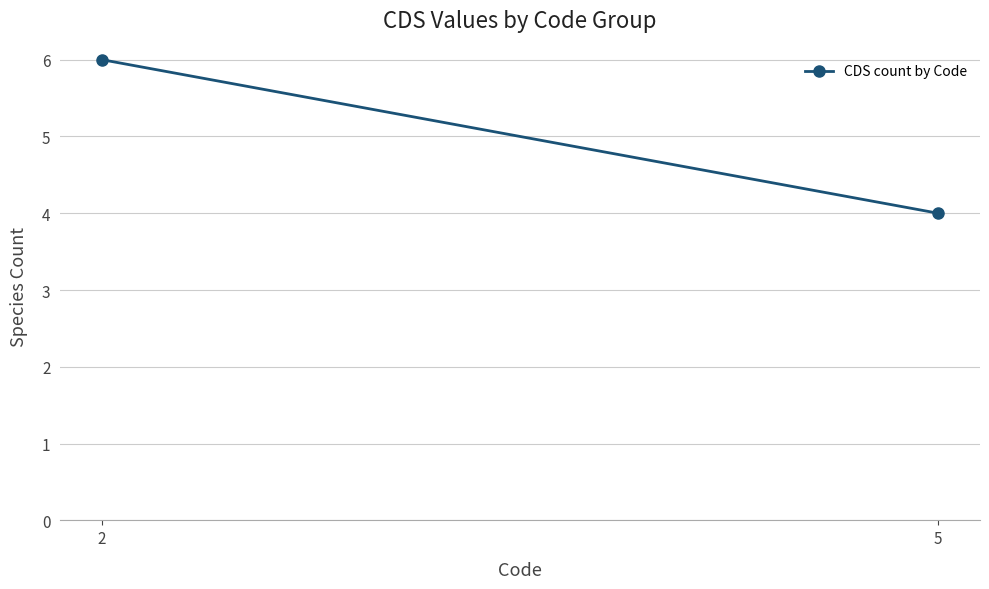

Count the number of data series in this chart.

1